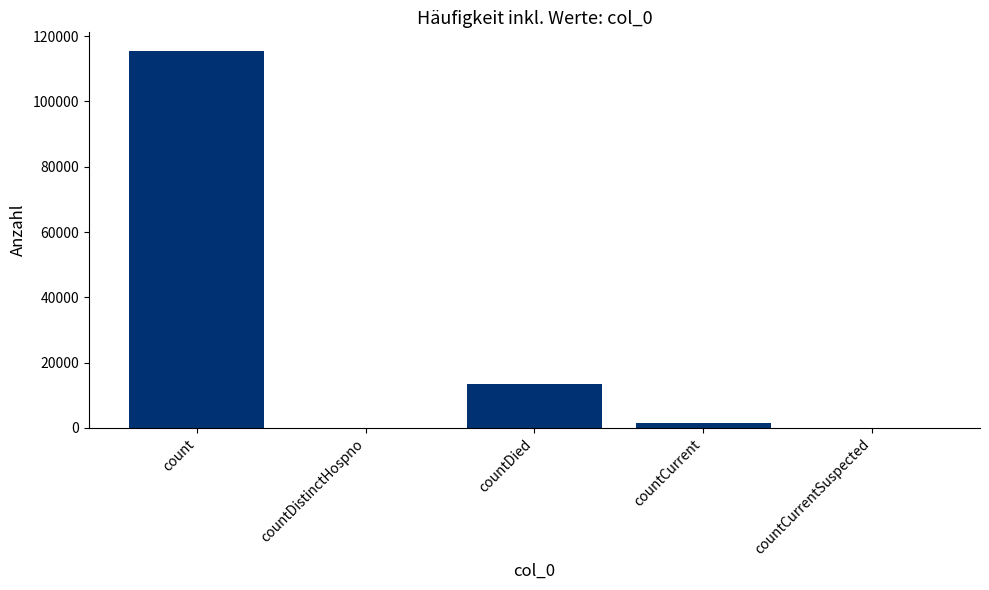

What is the sum of the values at countDistinctHospno and countDied?

13343